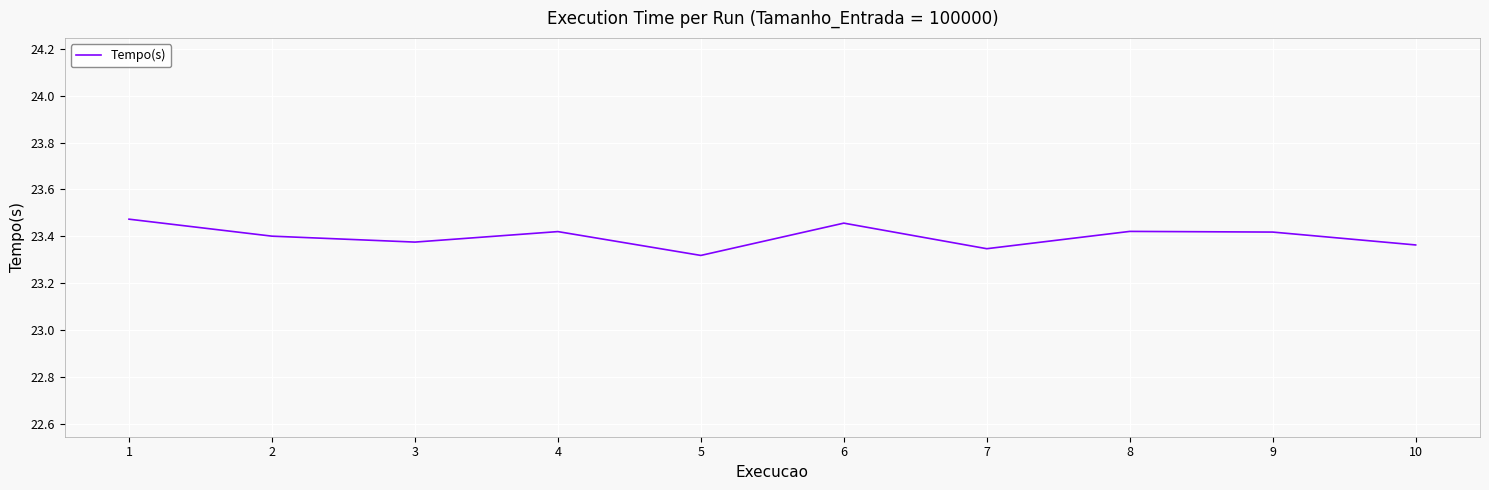

Which has a higher value, 7 or 4?

4